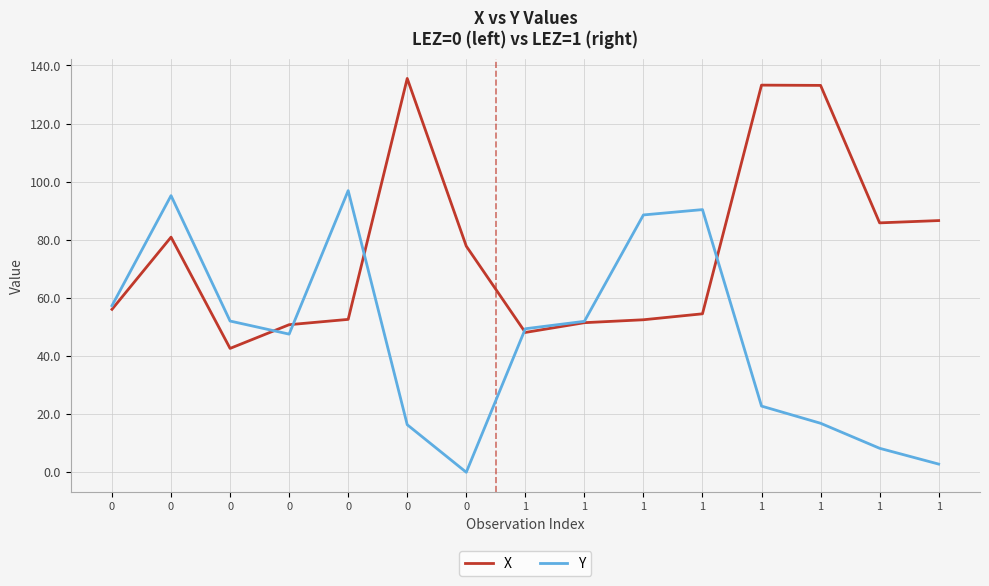

Which series has the largest range (max minus min)?

Y